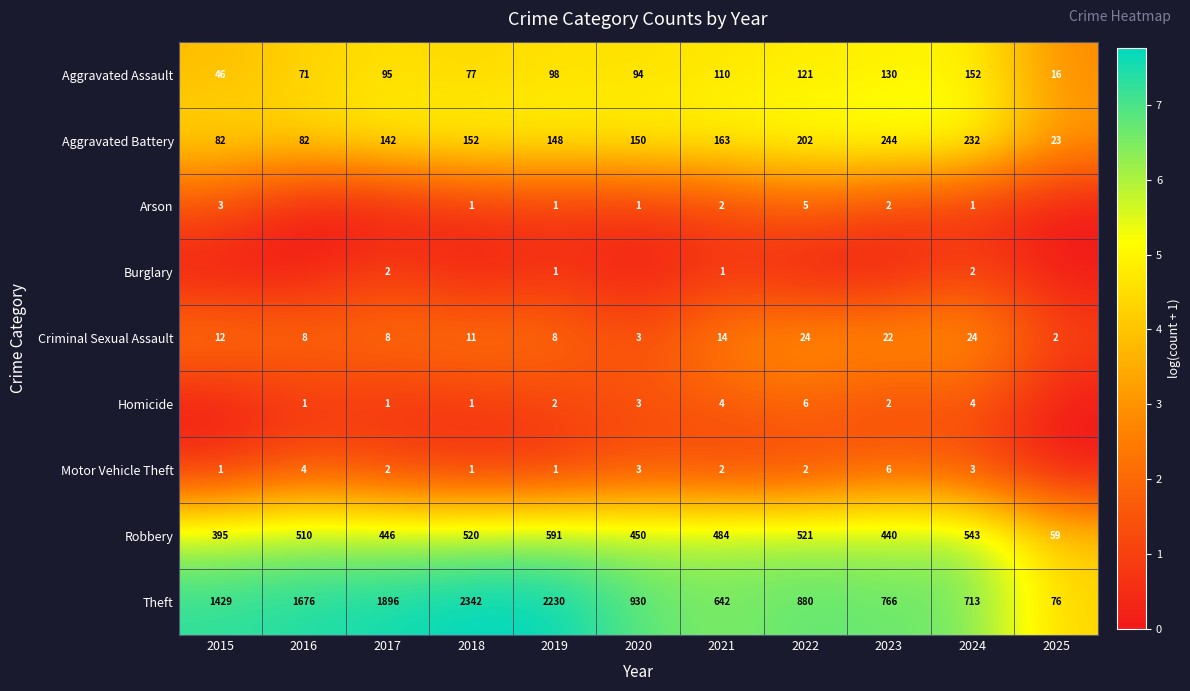

Which category has the lowest value in the Theft series?

2025